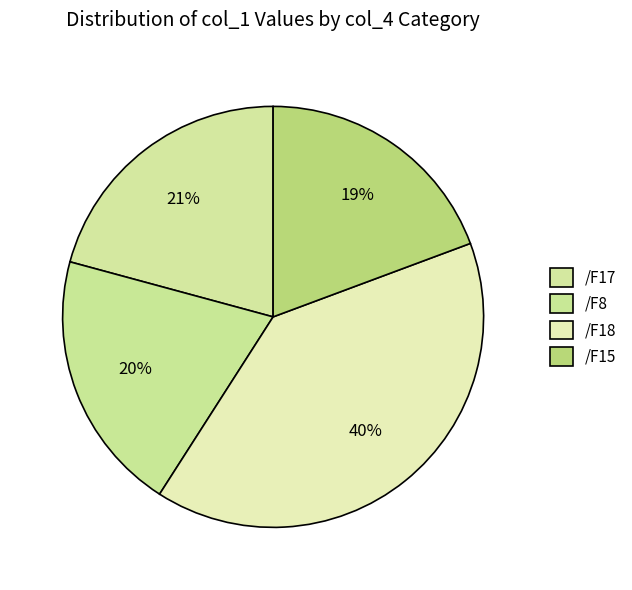

Which category has the smallest portion of the pie?

/F15